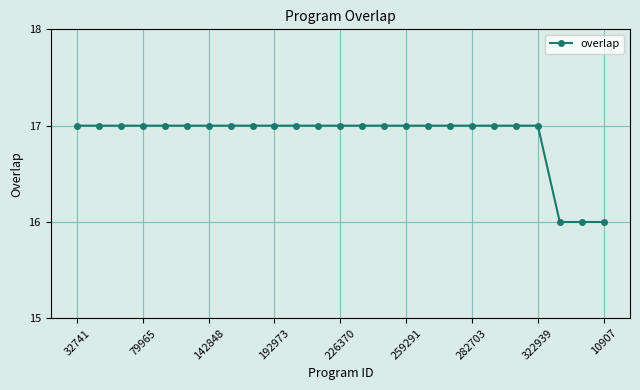

What is the average value?

17